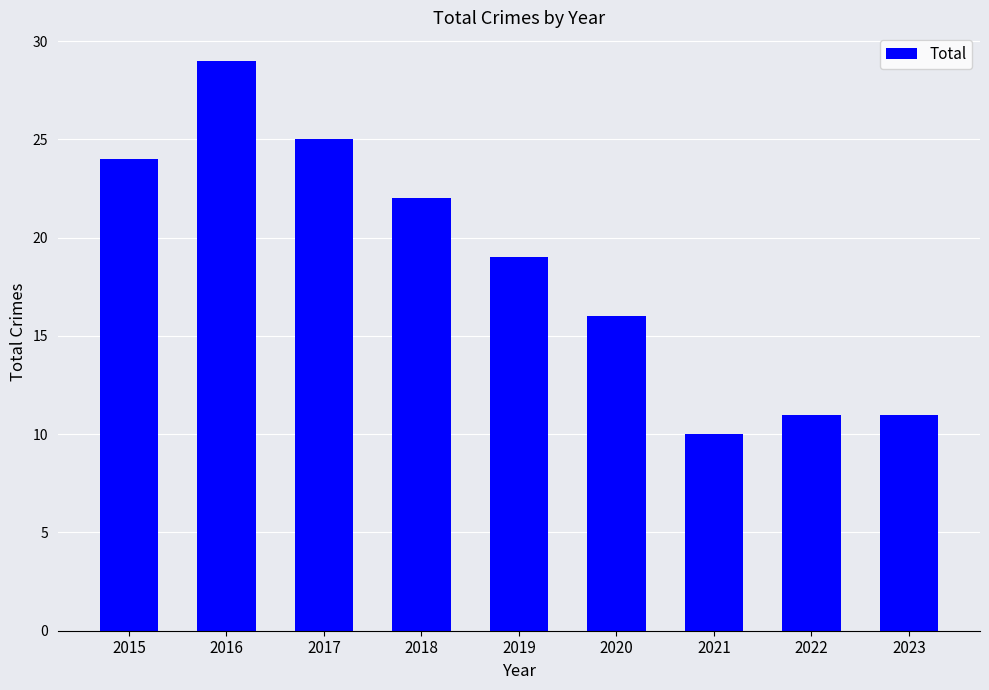

Read the value at 2023, to the nearest 5.

10